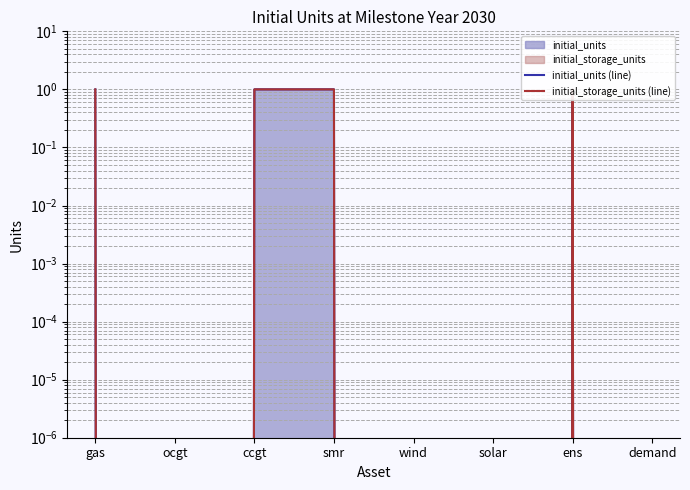

What is the label of the 4th point from the left?

smr